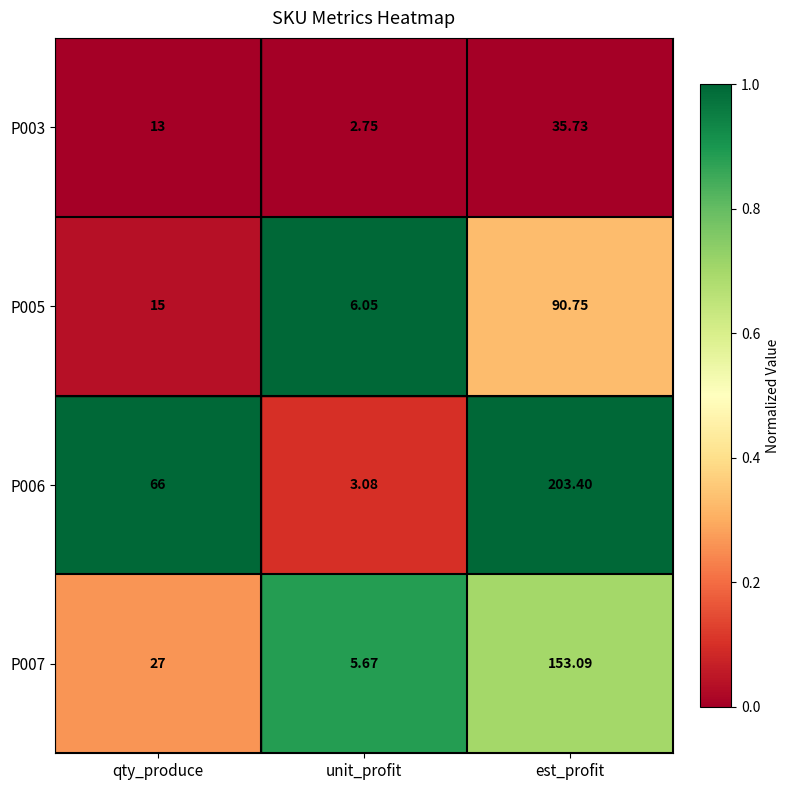

Which category has the highest value across all series?

est_profit